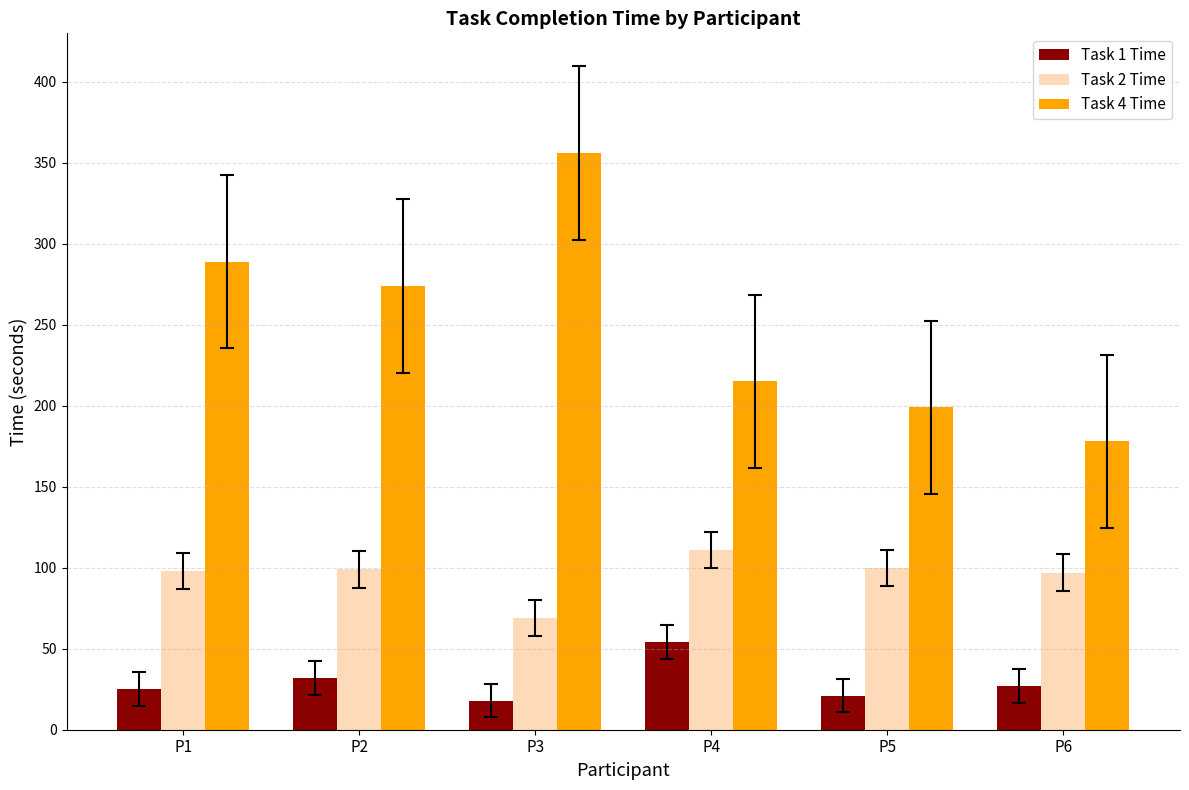

What is the spread (max minus min) of values at P3?

338